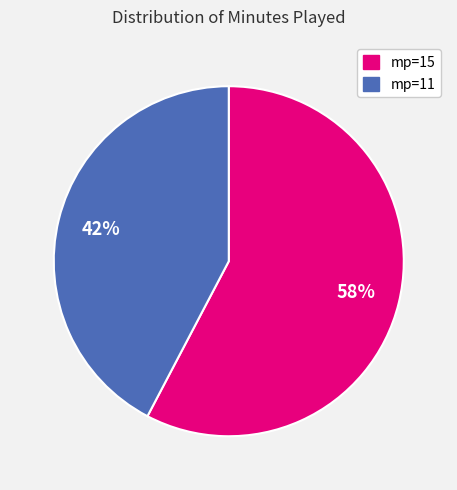

Do mp=11 and mp=15 together represent more than half of the pie?

Yes